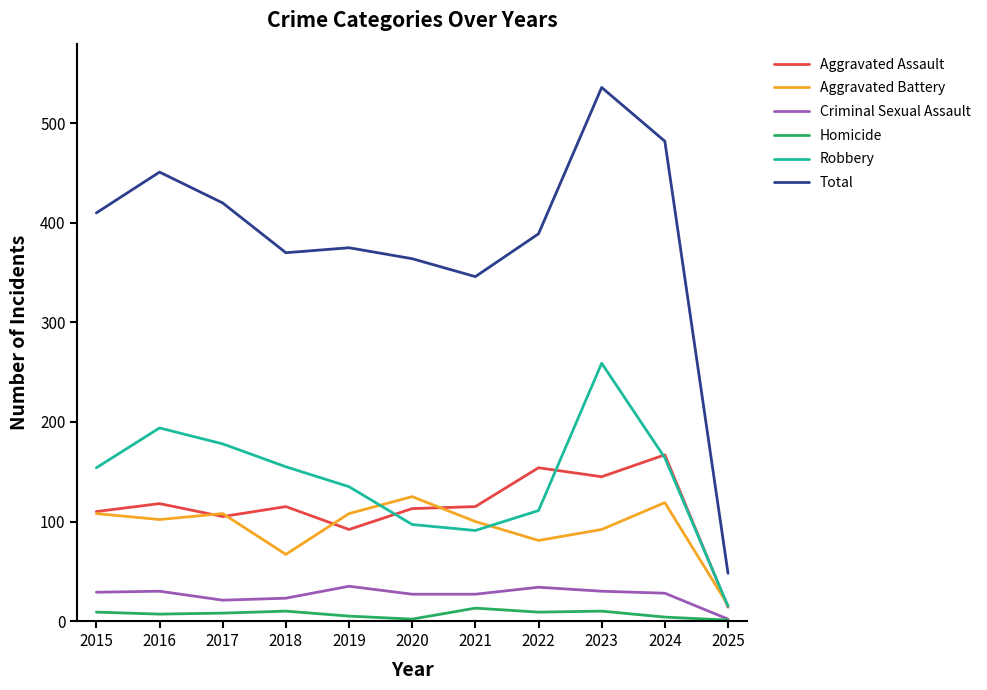

What is the minimum value shown in the chart?

1